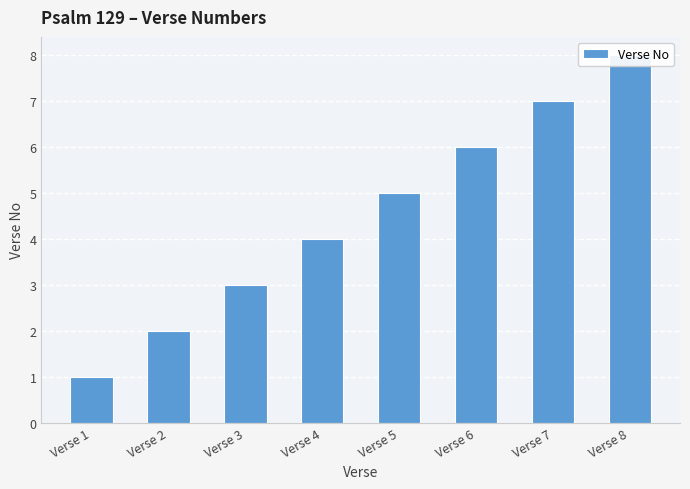

Rank the categories by value from lowest to highest.

Verse 1, Verse 2, Verse 3, Verse 4, Verse 5, Verse 6, Verse 7, Verse 8